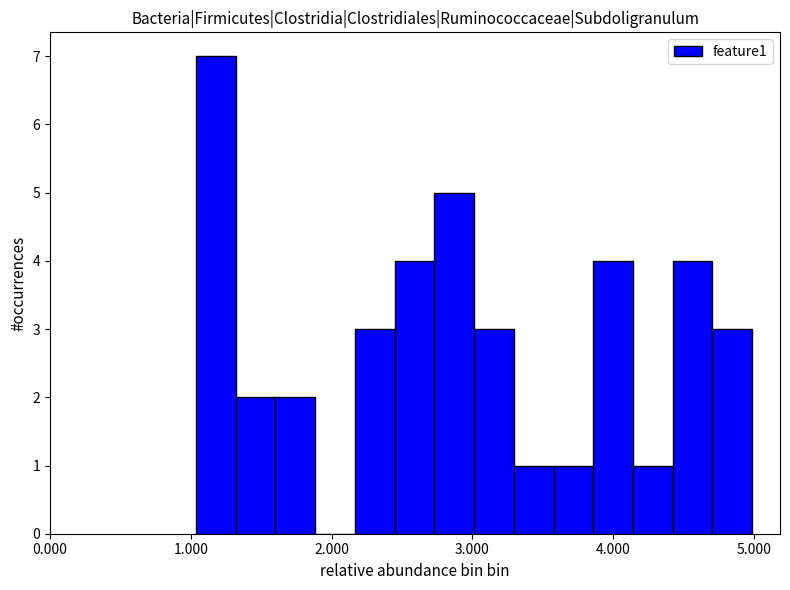

Around what value on the x-axis is the tallest bar? Give the approximate position of its centre, as read against the axis.

1.2